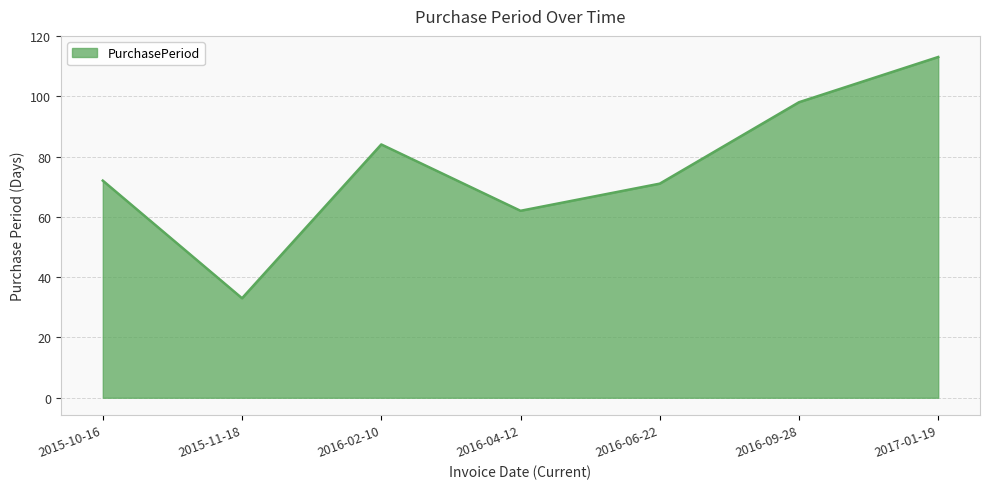

Where is the first local maximum?

2016-02-10